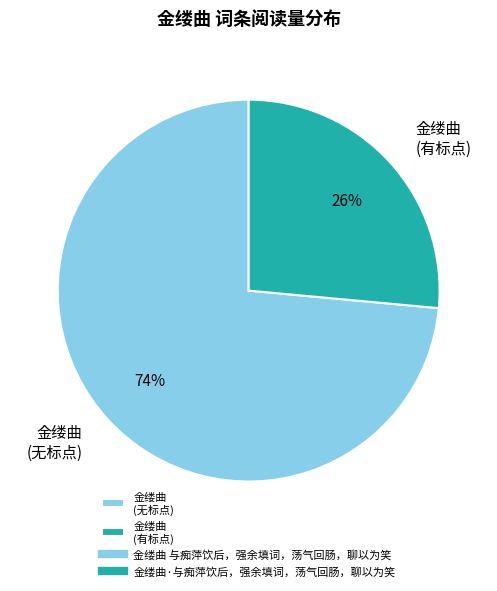

Is the sum of 金缕曲 (无标点) and 金缕曲 (有标点) greater than half?

Yes